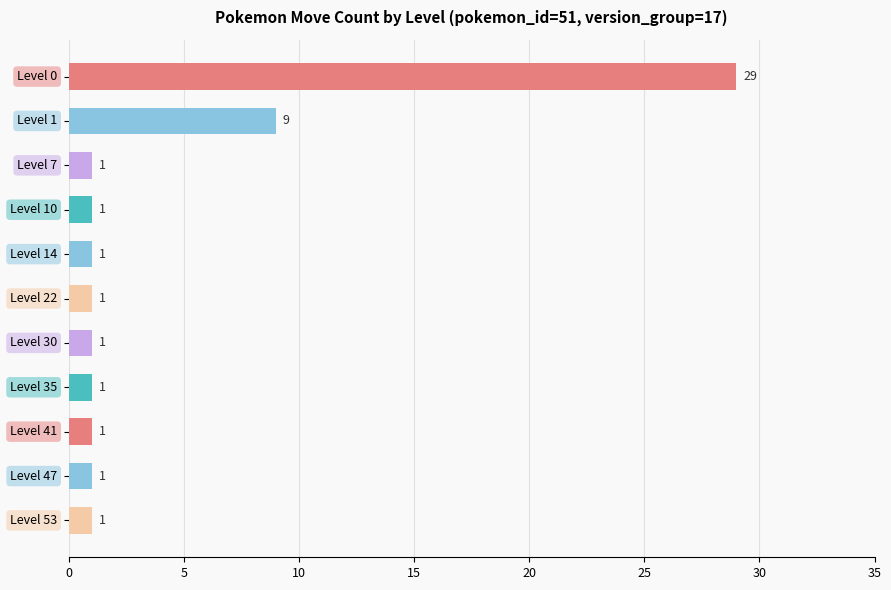

What is the average value?

4